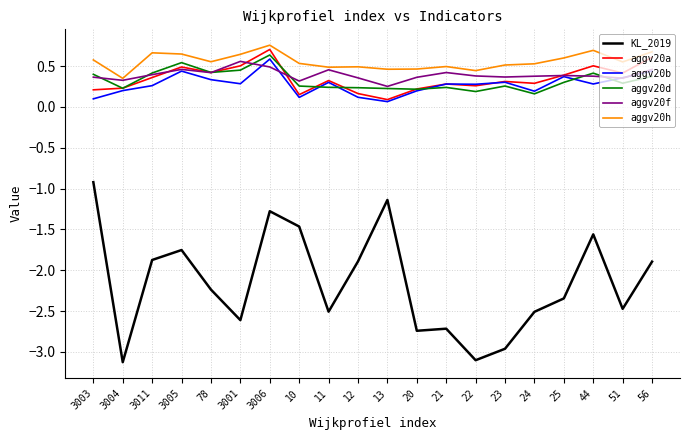

Is it true that aggv20b equals 0.3 at 3011?

True